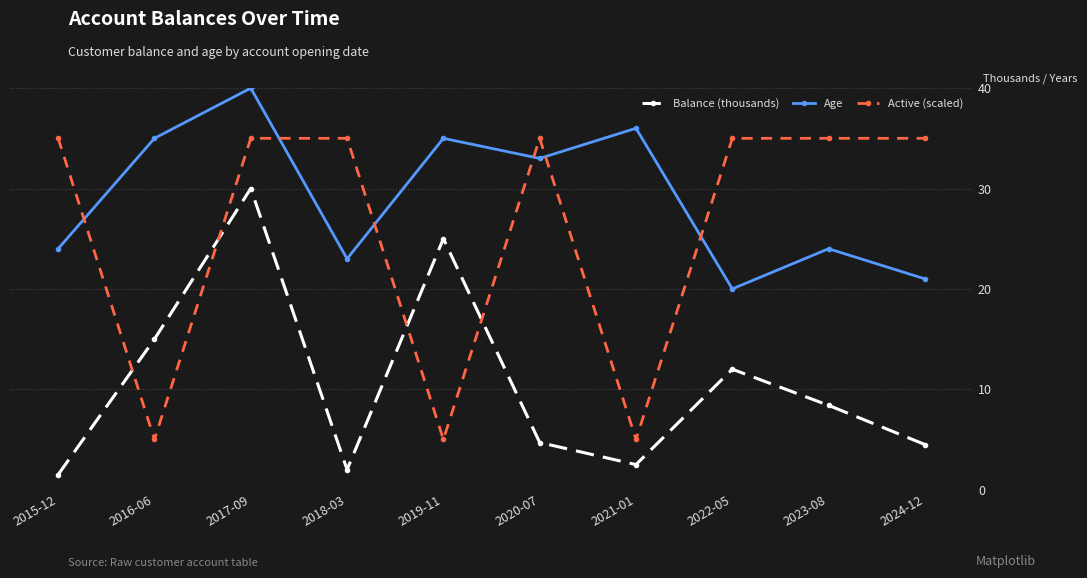

What is the sum of the Age values at 2016-06 and 2018-03?

58.0